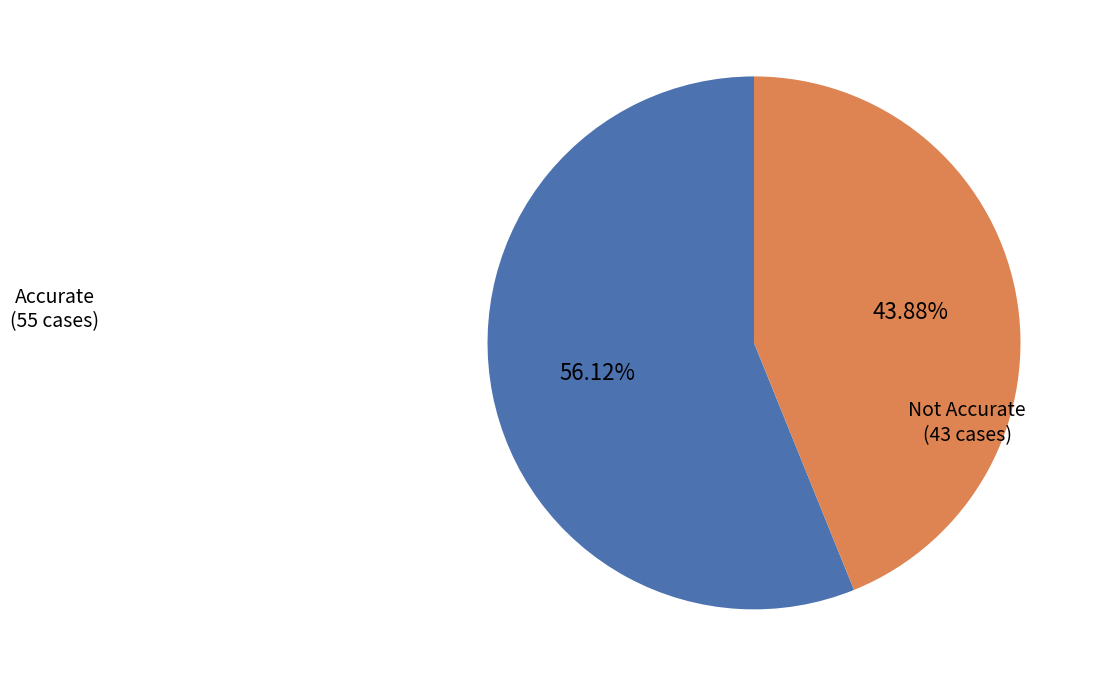

Rank the categories by value from highest to lowest.

Accurate, Not Accurate